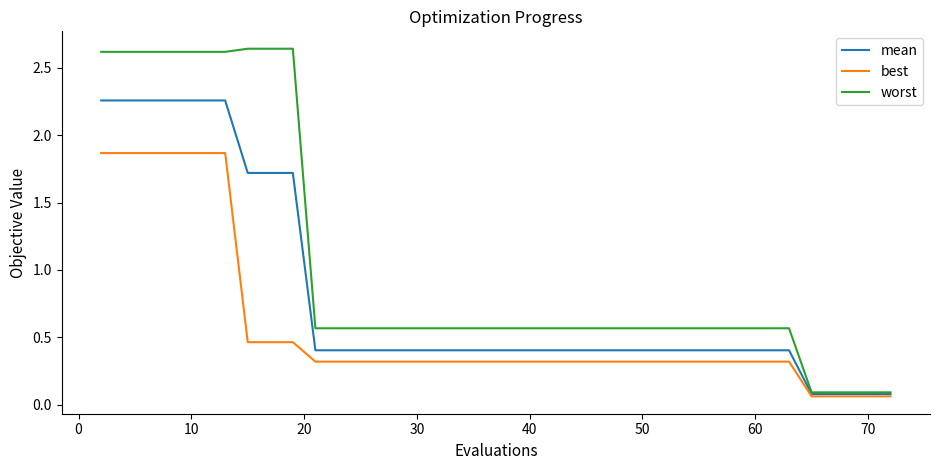

Which series has the largest total across all categories?

worst